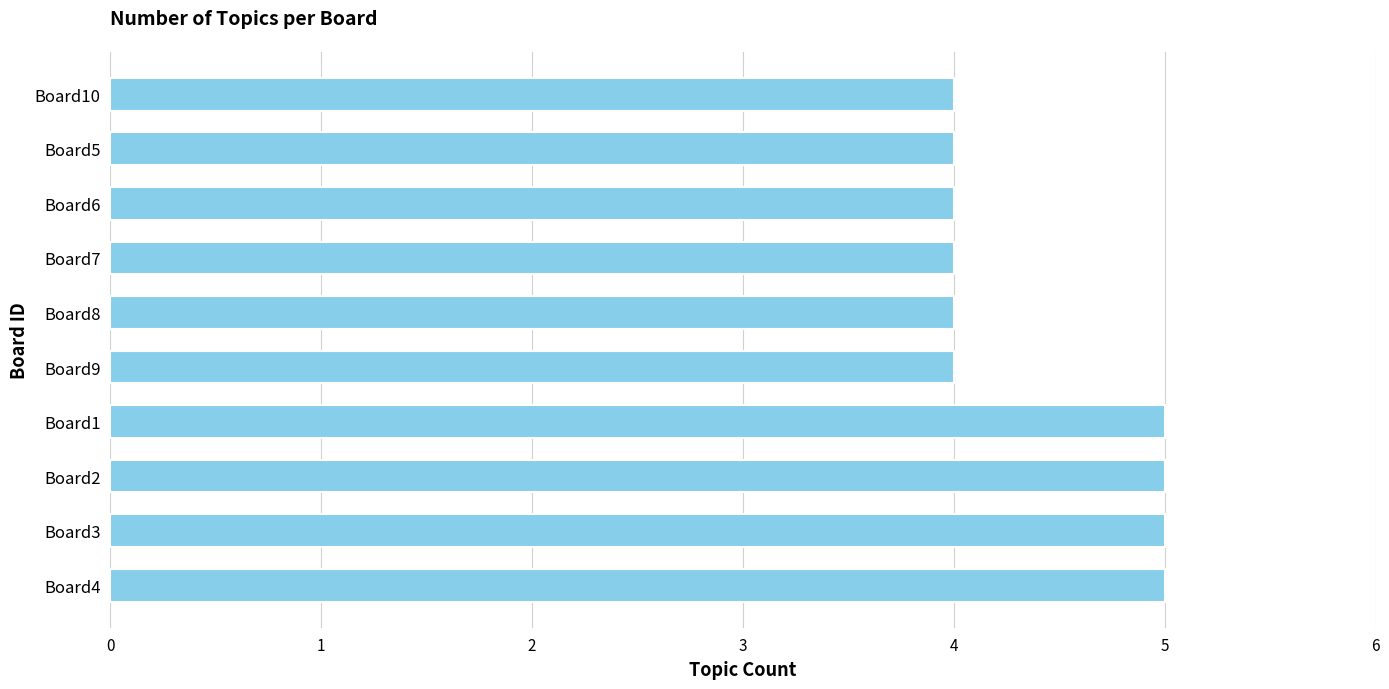

How many values are between 4 and 5?

10